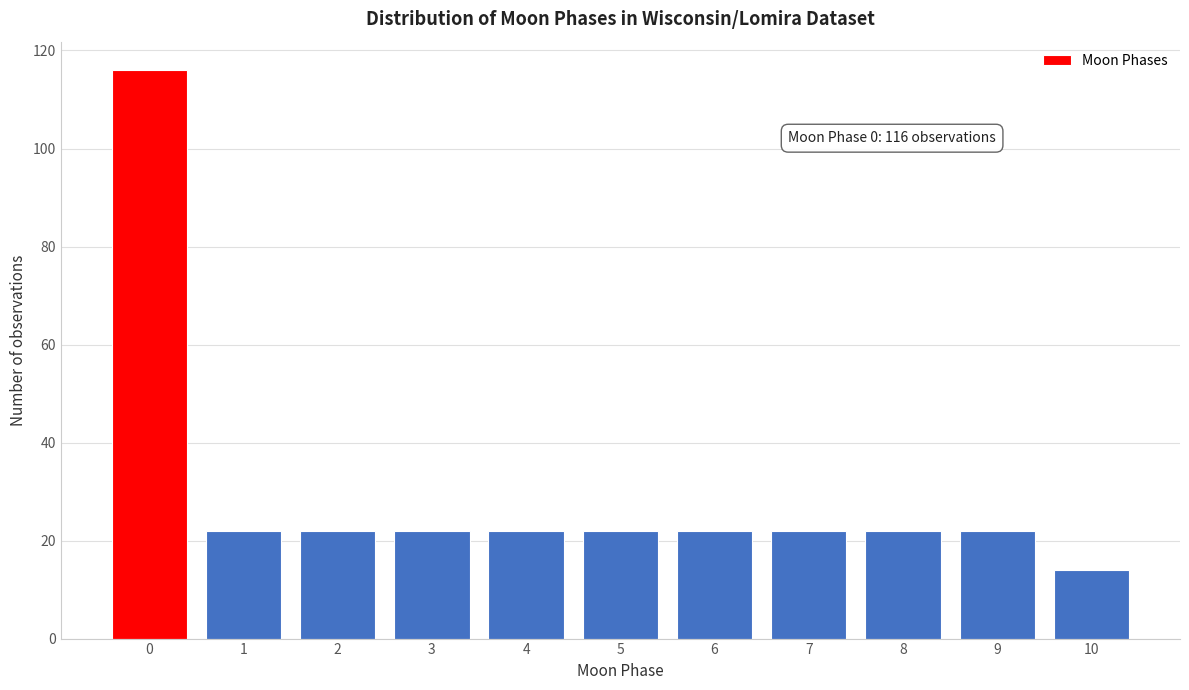

Reading left to right, transcribe all the data shown in this chart.

116	22	22	22	22	22	22	22	22	22	14